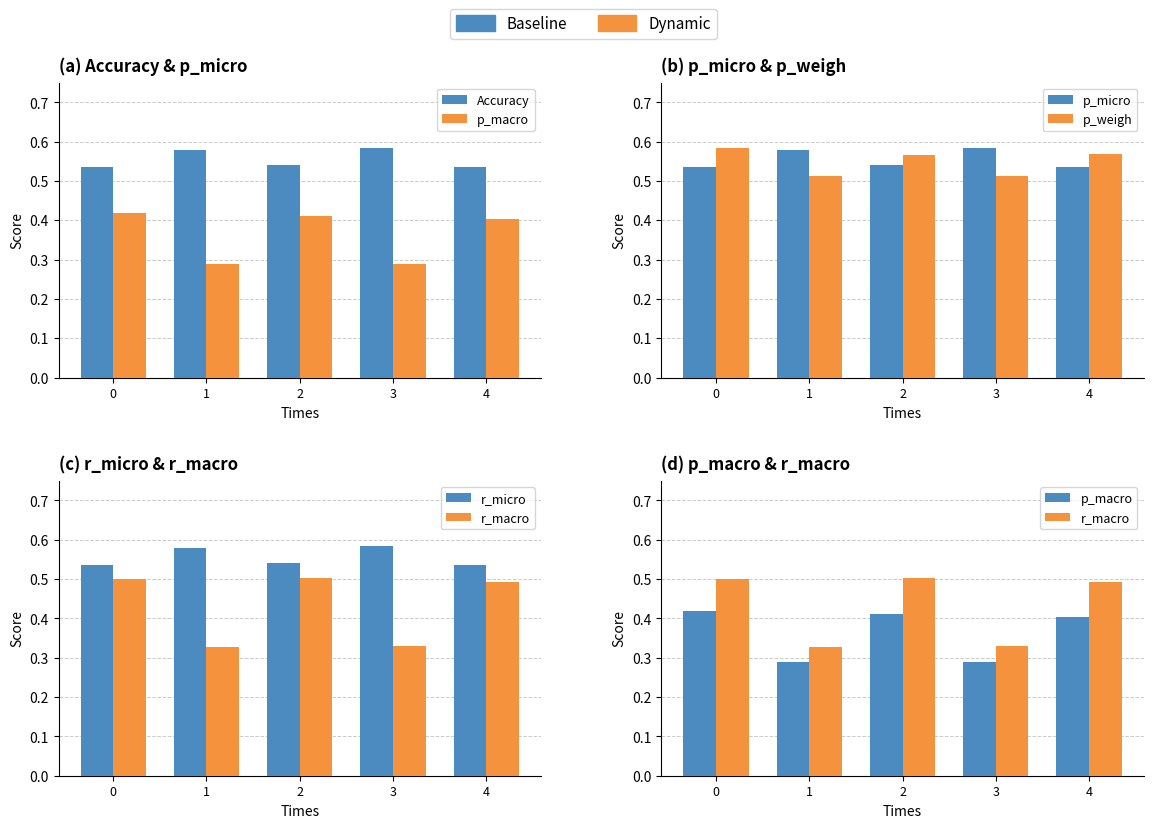

Reading left to right, transcribe all the data shown in this chart.

Accuracy: 0=0.5	1=0.6	2=0.5	3=0.6	4=0.5
p_macro: 0=0.4	1=0.3	2=0.4	3=0.3	4=0.4
p_micro: 0=0.5	1=0.6	2=0.5	3=0.6	4=0.5
p_weigh: 0=0.6	1=0.5	2=0.6	3=0.5	4=0.6
r_micro: 0=0.5	1=0.6	2=0.5	3=0.6	4=0.5
r_macro: 0=0.5	1=0.3	2=0.5	3=0.3	4=0.5